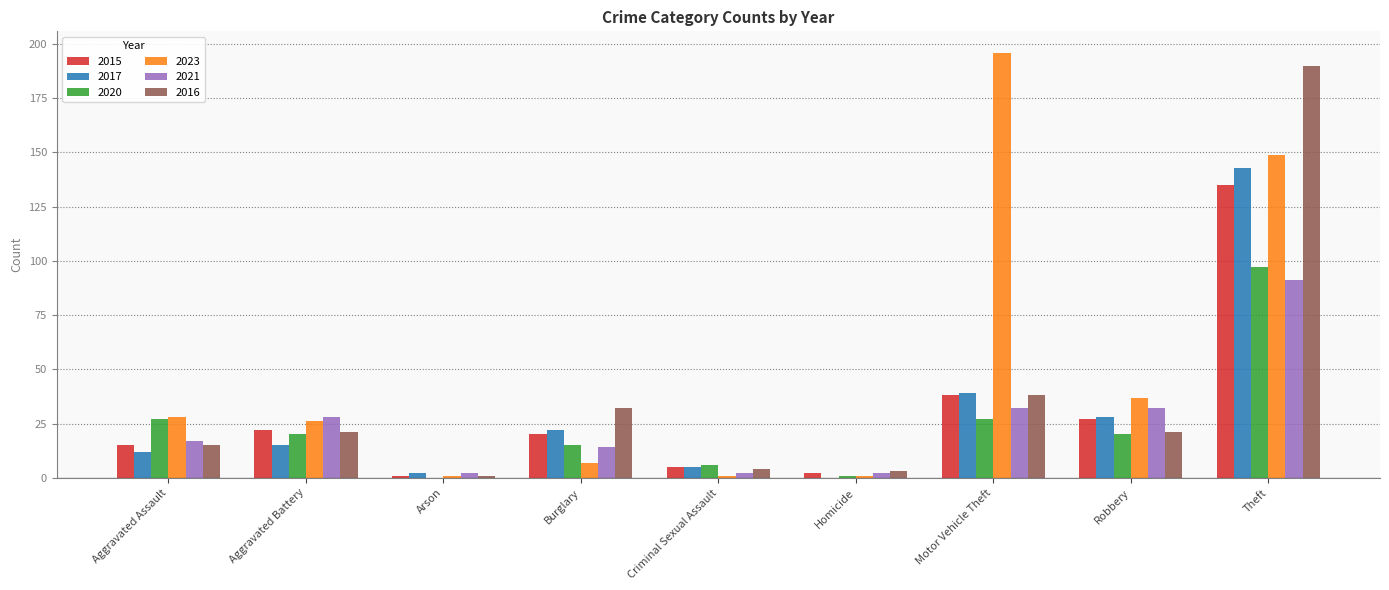

What are all the series names shown in the legend?

2015, 2017, 2020, 2023, 2021, 2016